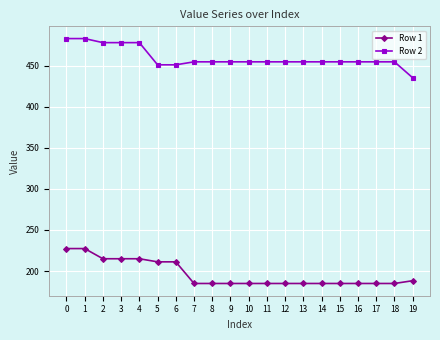

How many lines are shown in the chart?

2